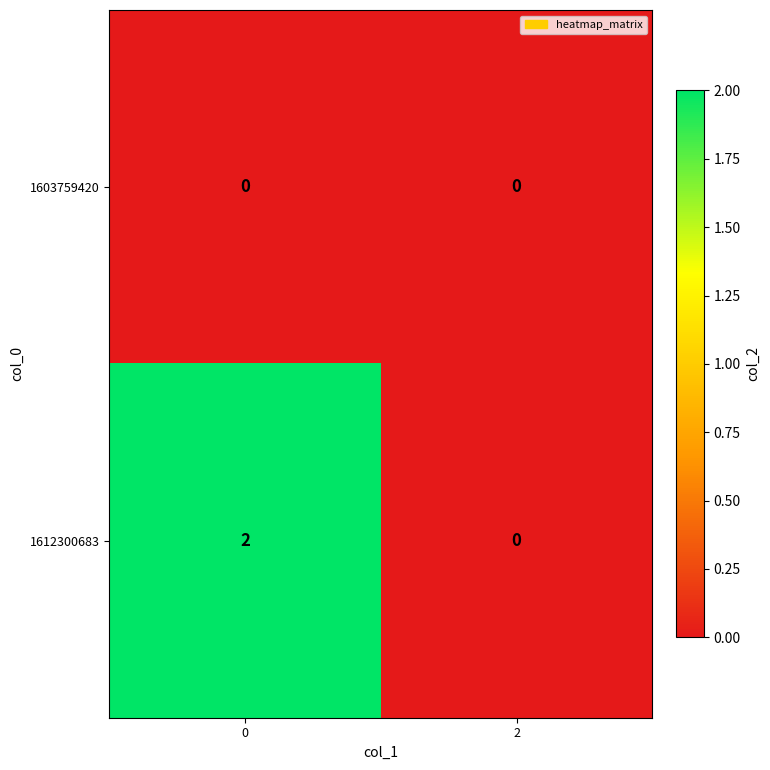

Reading left to right, what are all the values shown in this chart?

1603759420: 0	0
1612300683: 2	0